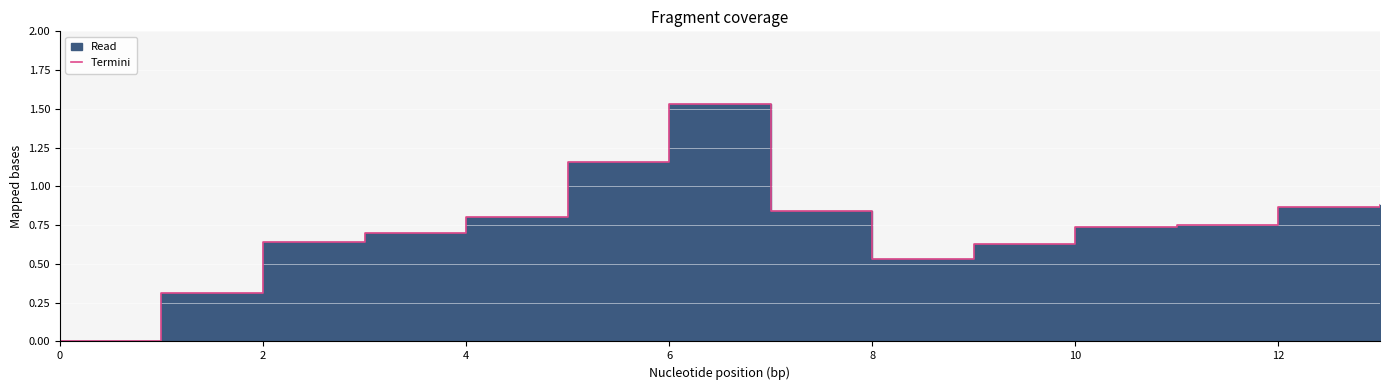

Is it true that the value at 12 is 1.2?

False